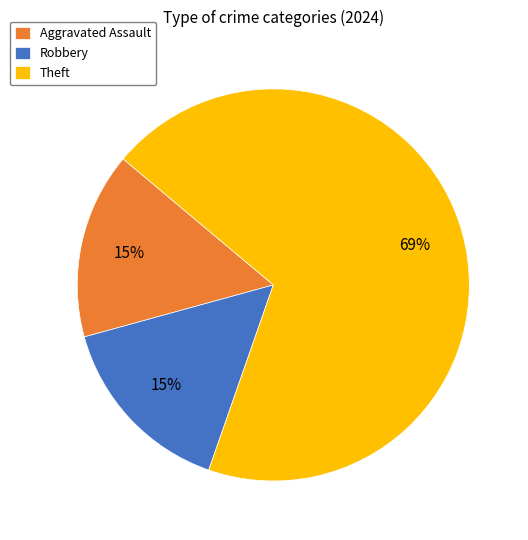

Is the sum of Theft and Aggravated Assault greater than half?

Yes